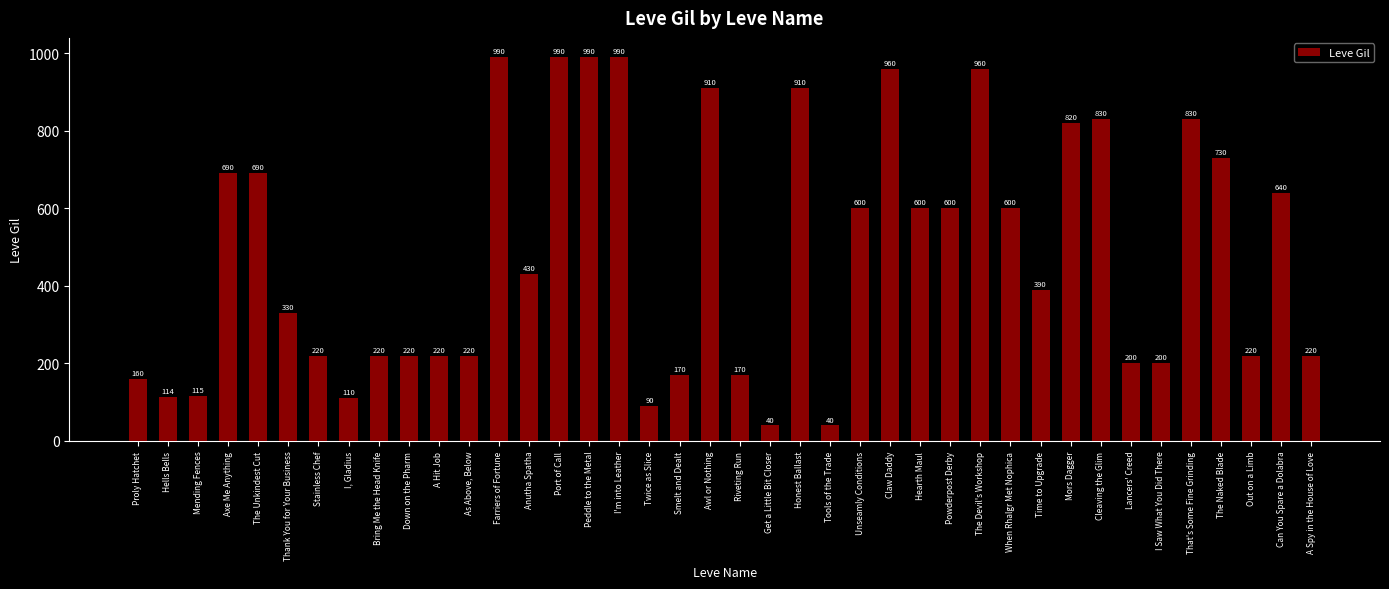

Approximately how many times larger is the value at Down on the Pharm compared to Out on a Limb?

1.0